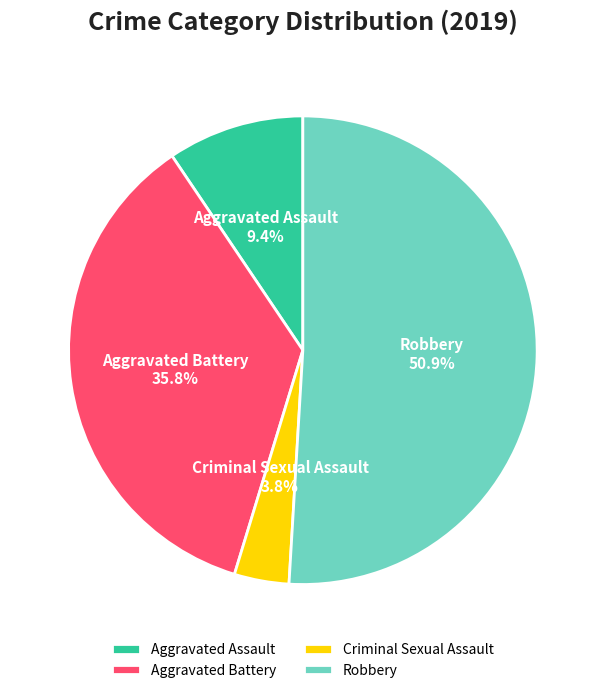

Which has a higher value, Criminal Sexual Assault or Aggravated Battery?

Aggravated Battery